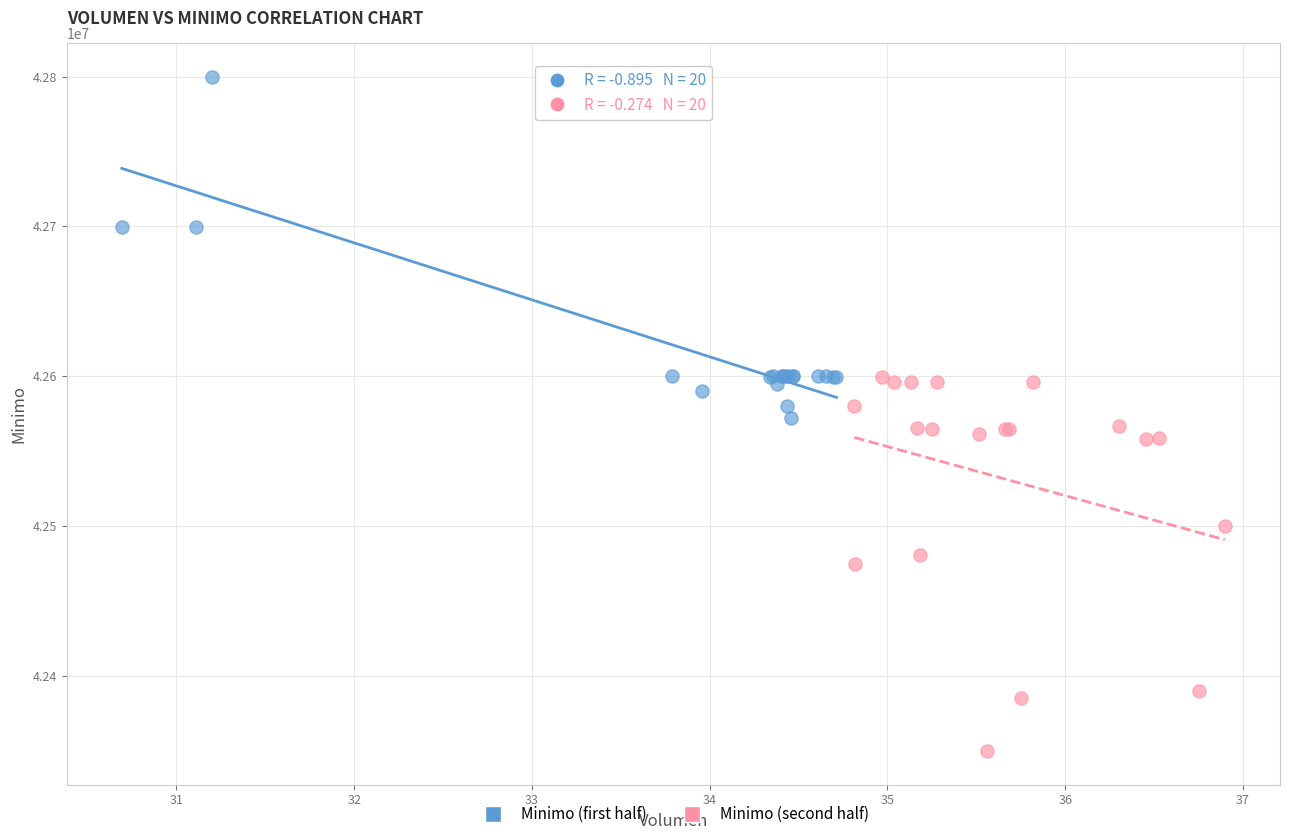

Which series reaches the maximum Y coordinate?

Minimo (first half)